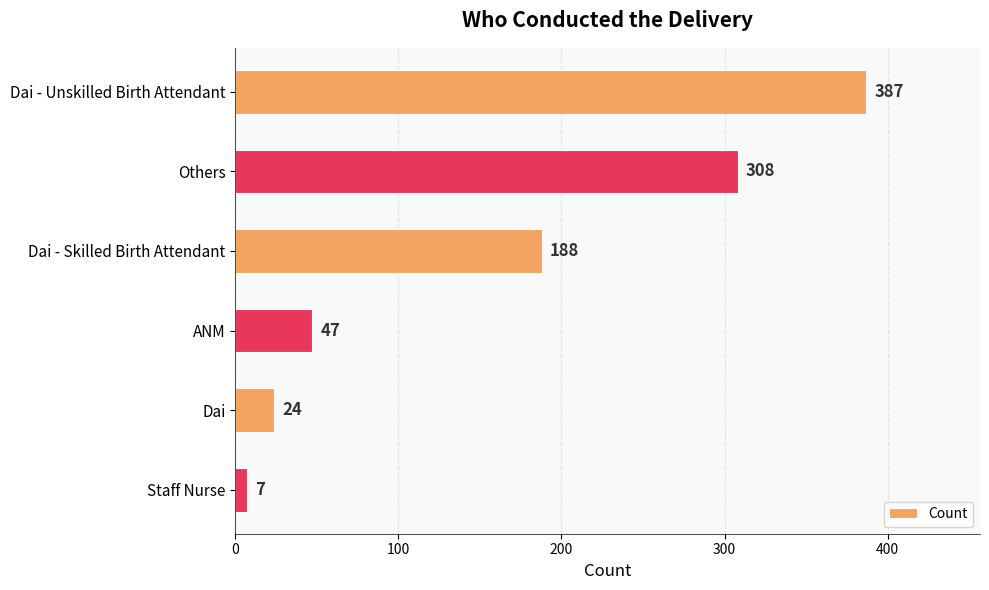

Does the chart contain stacked bars?

No